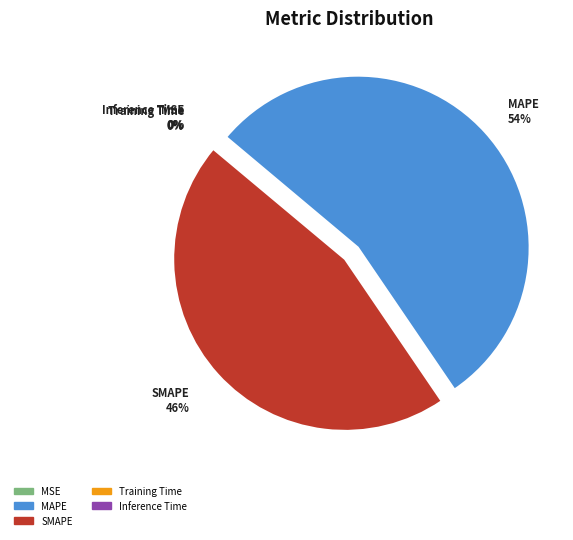

What is the majority slice?

MAPE